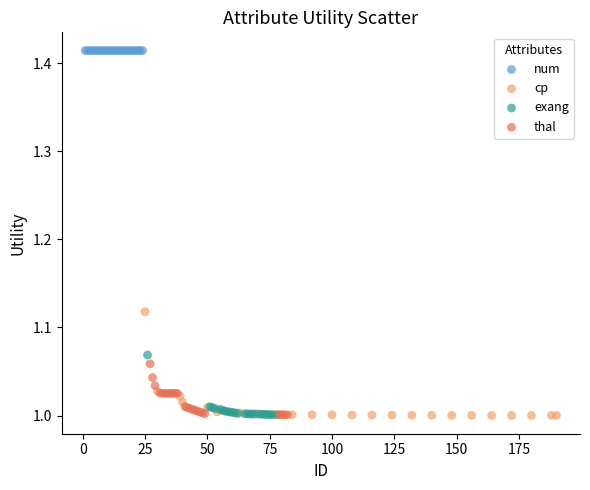

What are all the series names shown in the legend?

num, cp, exang, thal